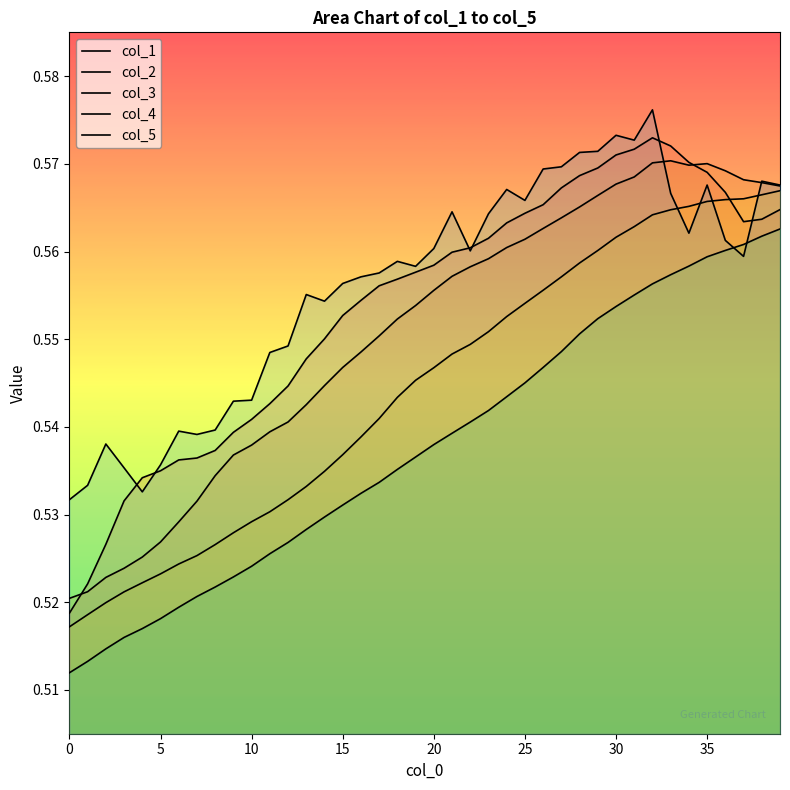

Rank the series at 29 from highest to lowest value.

col_5, col_1, col_2, col_3, col_4